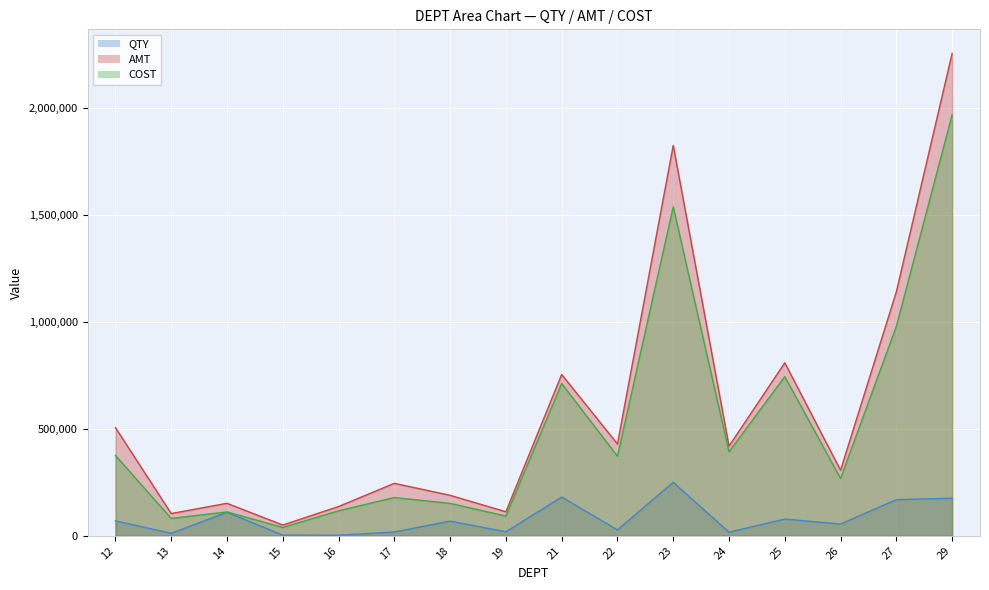

Where is the first local minimum for COST?

13